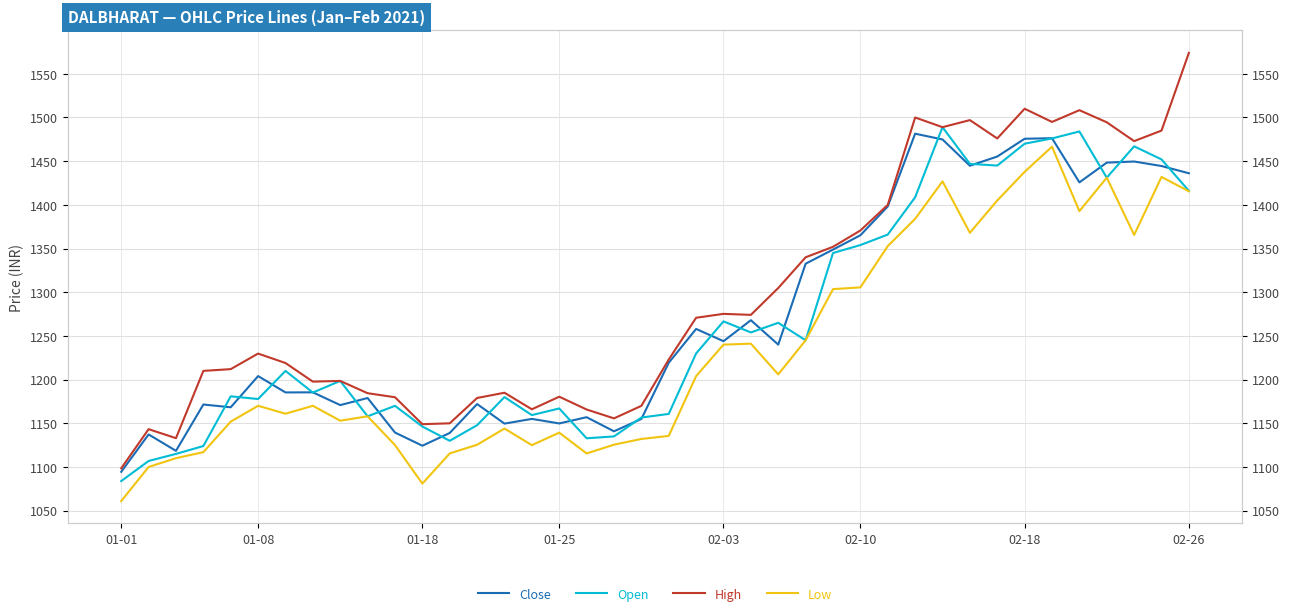

At which category does the chart reach its peak across all series?

02-26